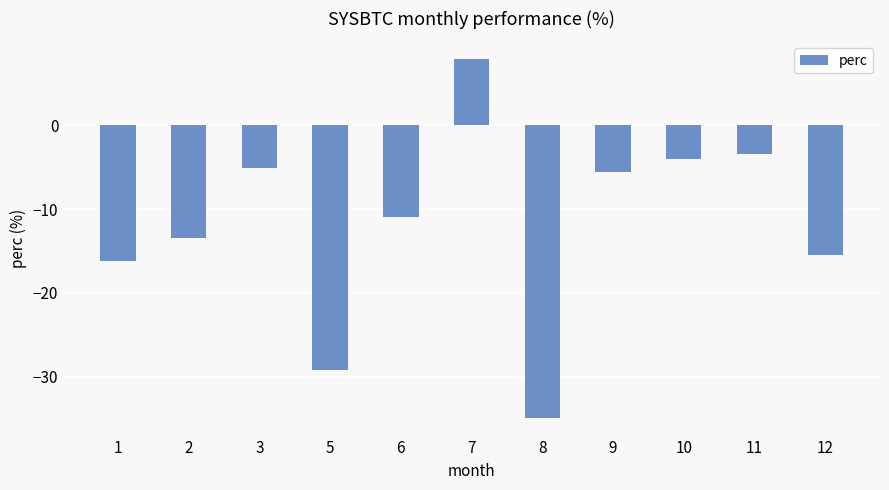

Reading left to right, extract all data points from this chart.

1=-16.2	2=-13.4	3=-5.2	5=-29.2	6=-11.0	7=7.8	8=-34.9	9=-5.6	10=-4.0	11=-3.4	12=-15.5